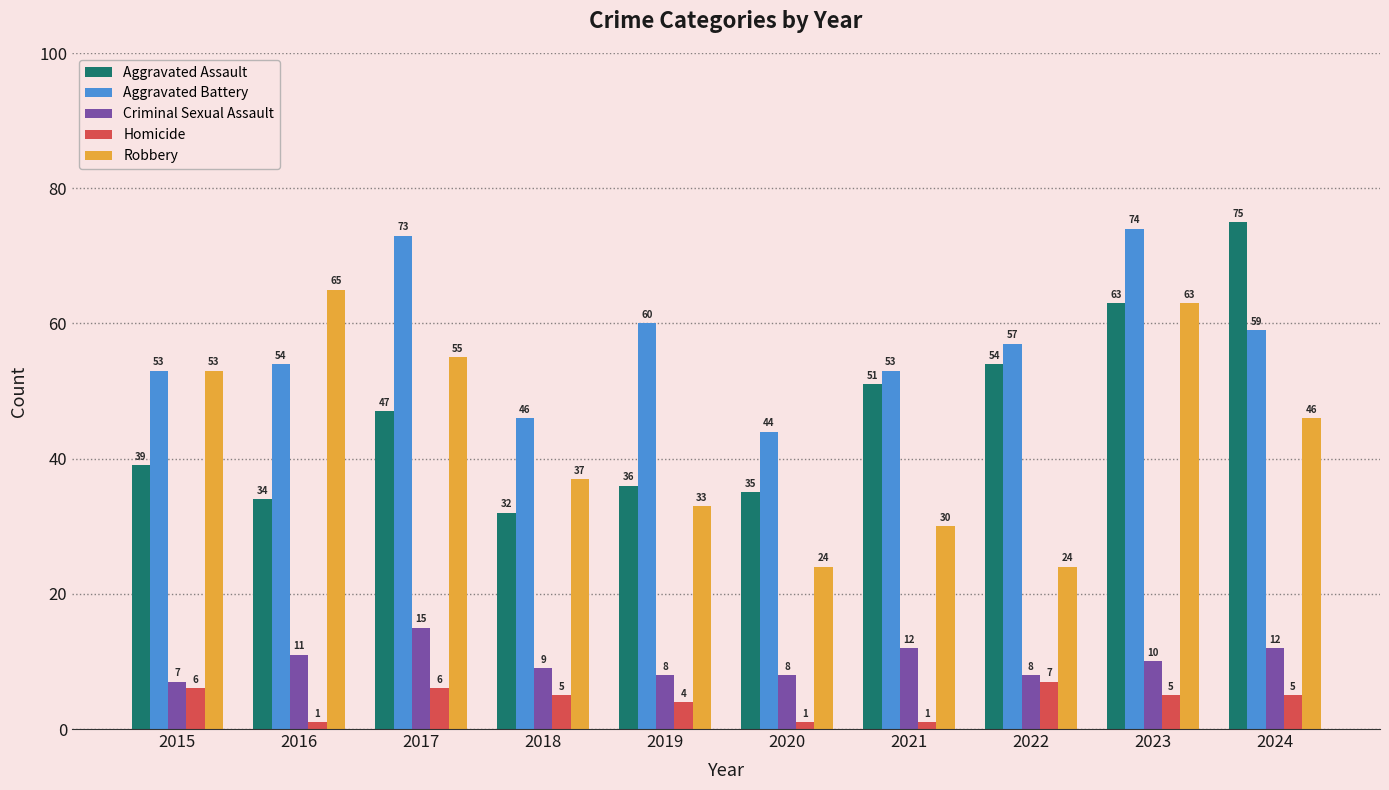

What is the value of the Aggravated Assault bar at the 10th from the left?

75